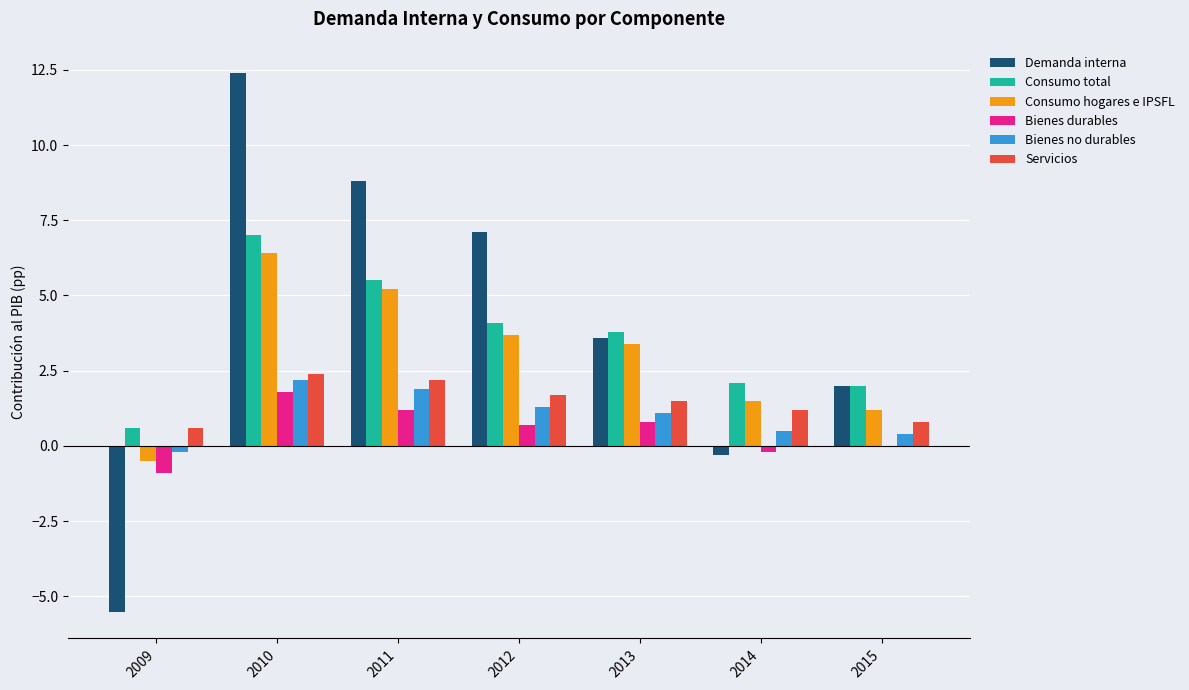

What is the sum of the Bienes durables values at 2015 and 2011?

1.2